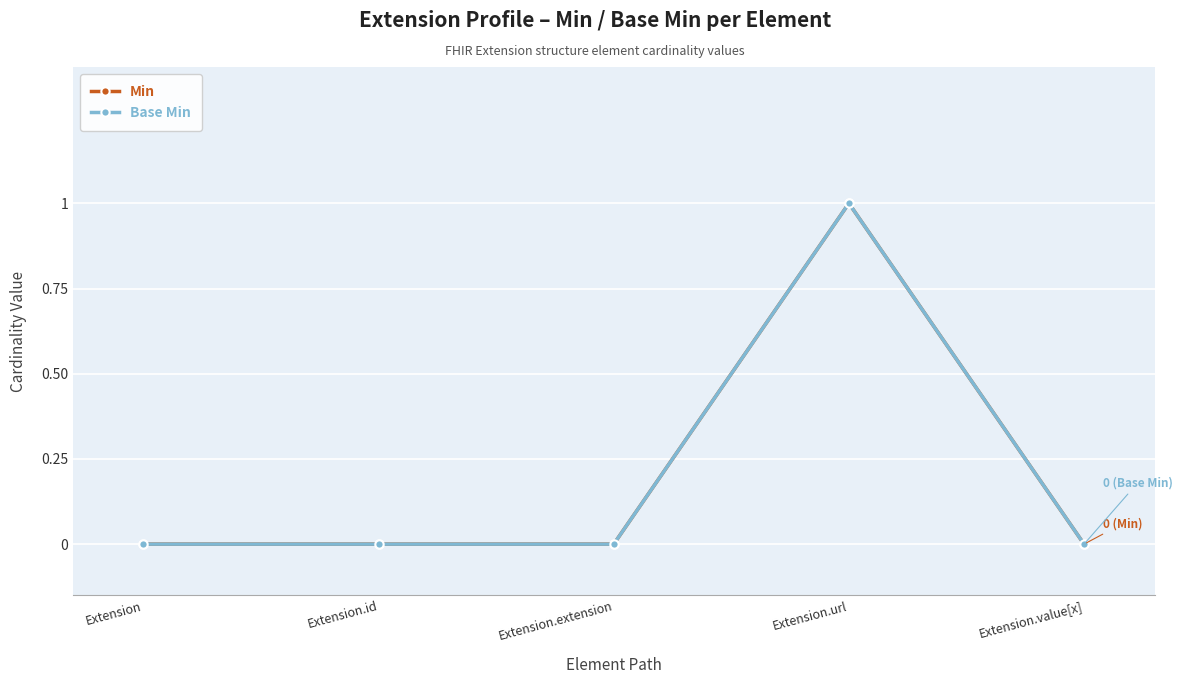

Does the chart have visible grid lines?

Yes